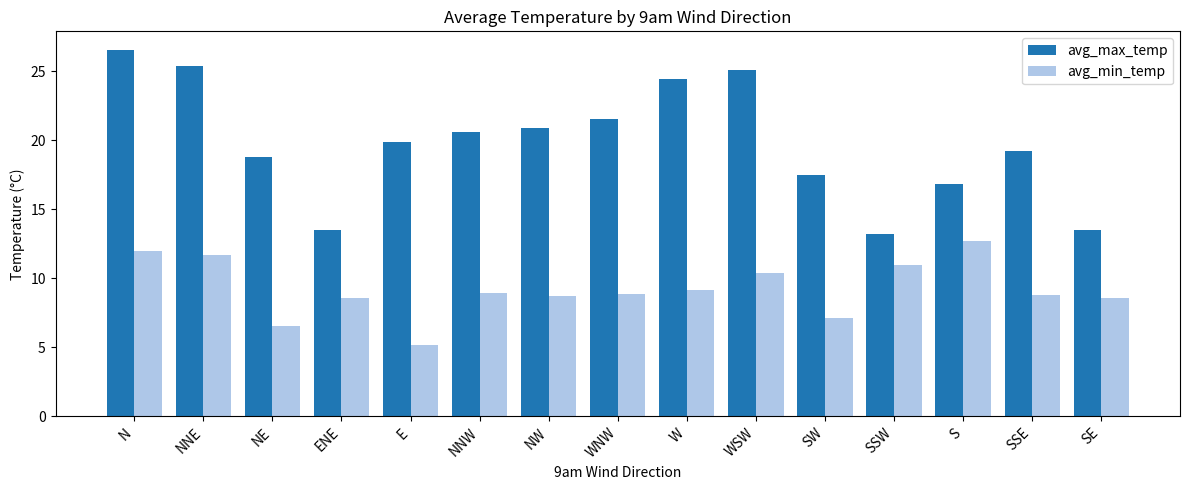

At which category does the chart reach its peak across all series?

N